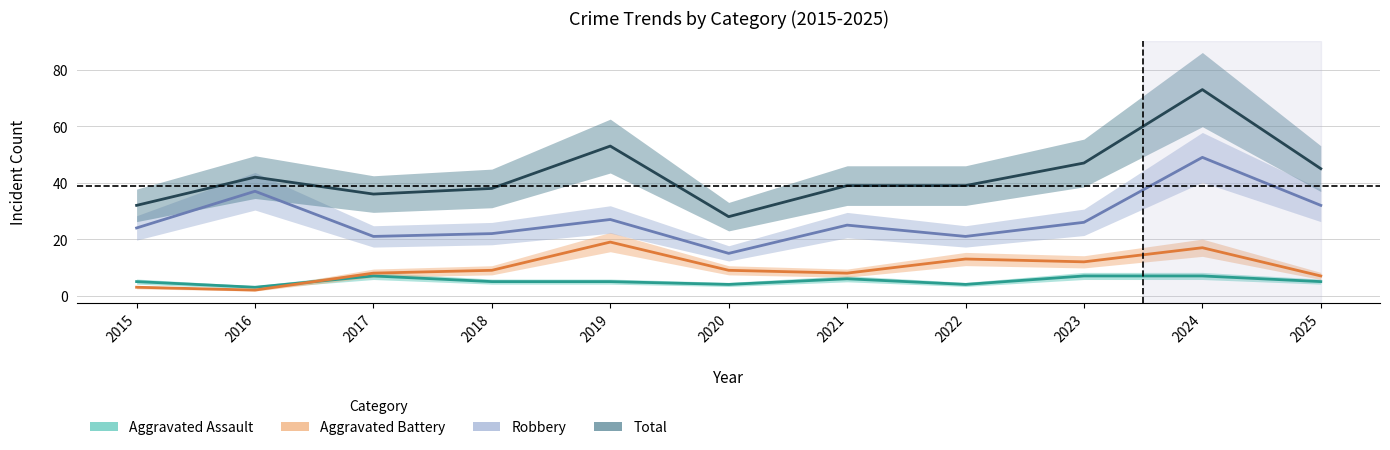

At 2022, list the series in order from largest to smallest.

Total, Robbery, Aggravated Battery, Aggravated Assault